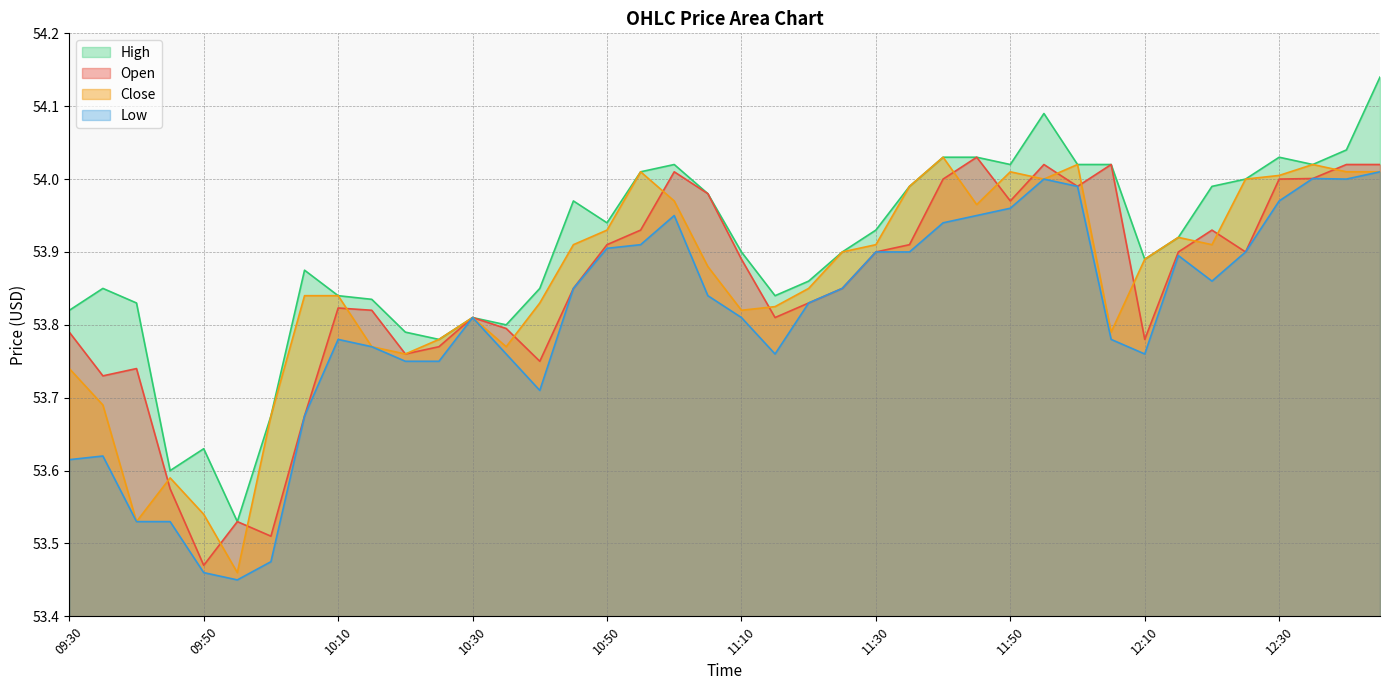

At how many categories does at least one series exceed 54?

12